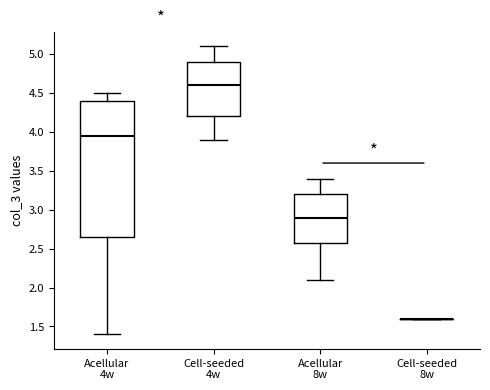

Reading left to right, read every box against the y-axis: the position of its median line, the range the box covers, and the ends of its whiskers. The values are not printed on the chart, so give them approximately, as read against the axis.

Acellular 4w: median 3.95, box 2.65 to 4.40, whiskers 1.40 to 4.50
Cell-seeded 4w: median 4.60, box 4.20 to 4.90, whiskers 3.90 to 5.10
Acellular 8w: median 2.90, box 2.60 to 3.20, whiskers 2.10 to 3.40
Cell-seeded 8w: box collapsed to a line at 1.60, whiskers 1.60 to 1.60